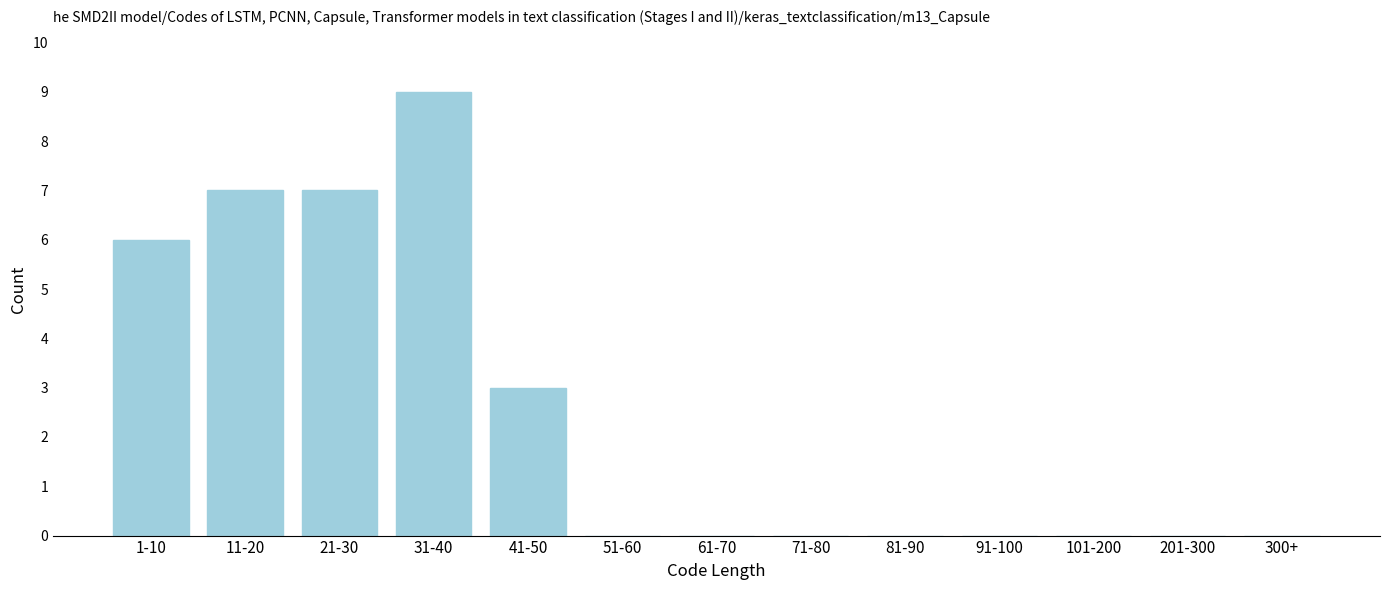

Reading right to left, transcribe all the data shown in this chart.

300+=0	201-300=0	101-200=0	91-100=0	81-90=0	71-80=0	61-70=0	51-60=0	41-50=3	31-40=9	21-30=7	11-20=7	1-10=6